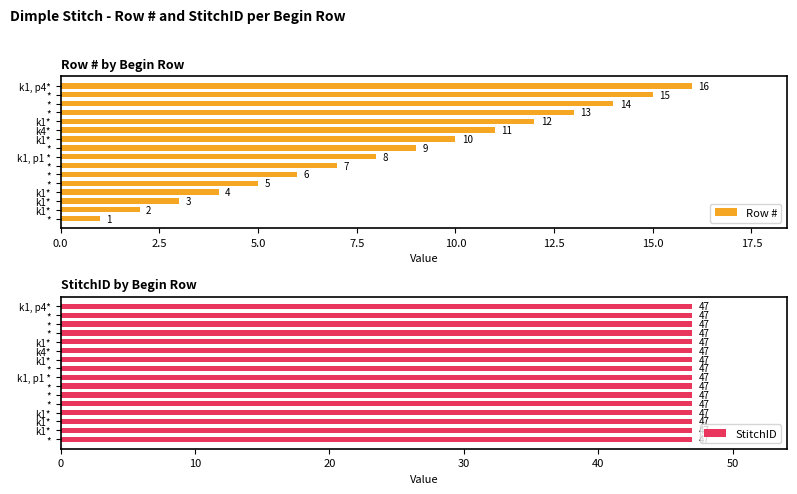

How many bars are there in each group?

2